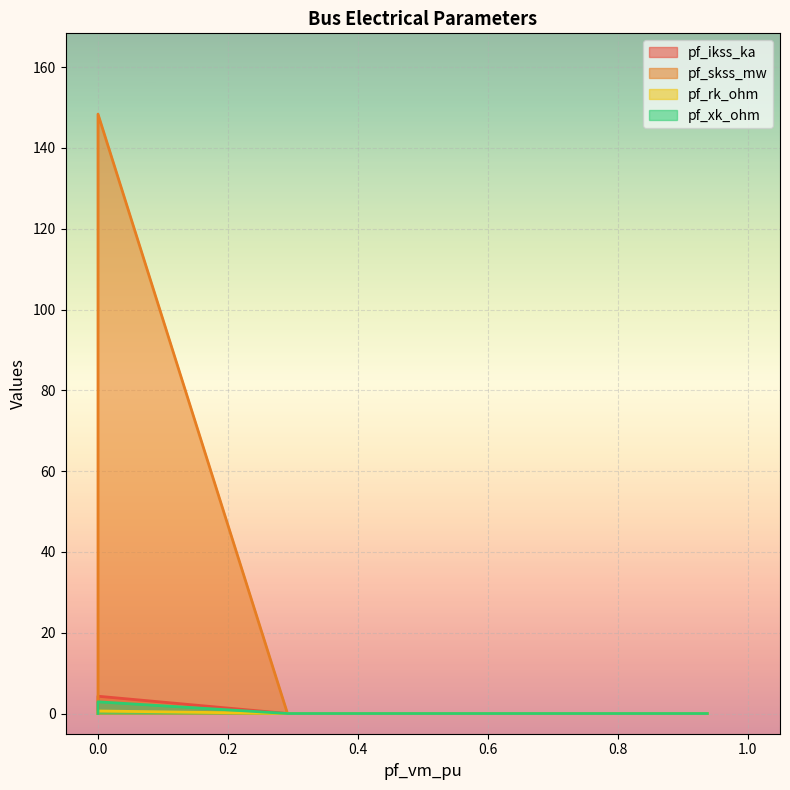

How many values in the pf_xk_ohm series exceed 0?

1